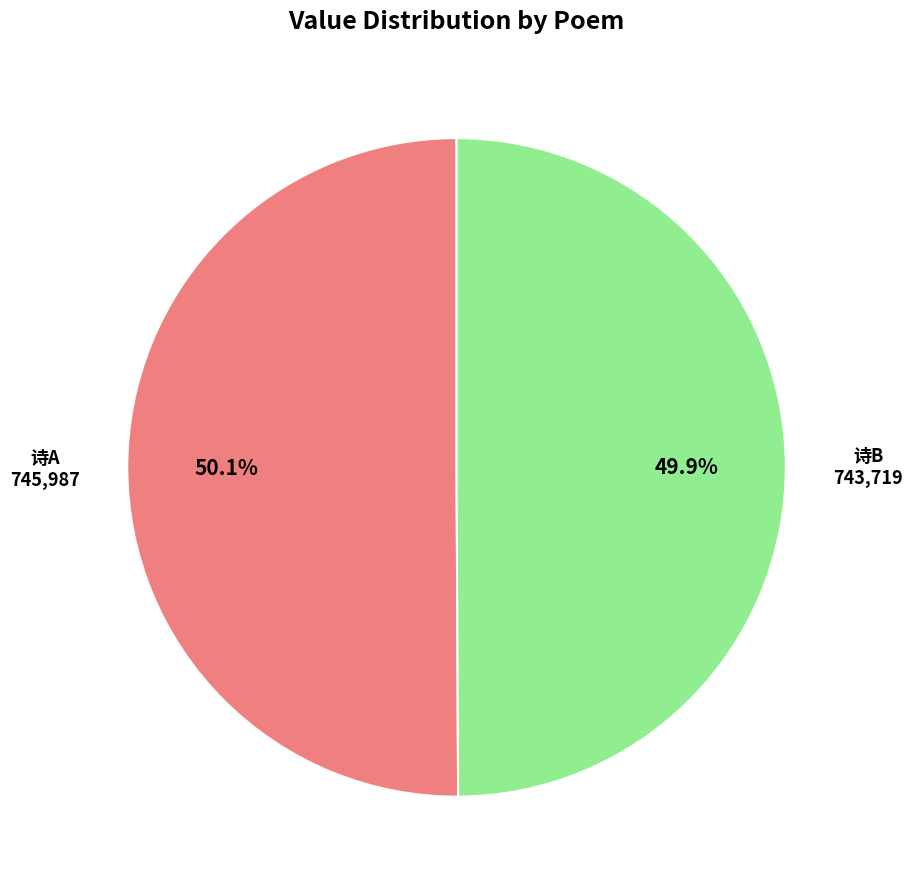

Is there any slice that represents more than half of the pie?

Yes